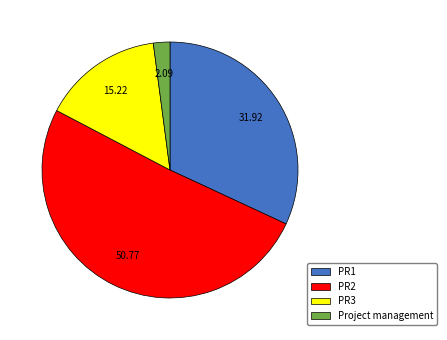

Which category has the smallest portion of the pie?

Project management